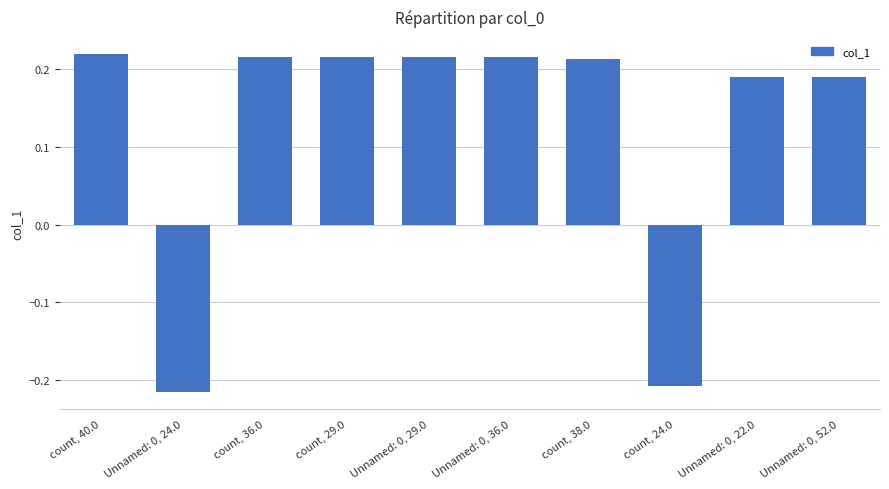

What is the difference between the second highest and second lowest values?

0.4